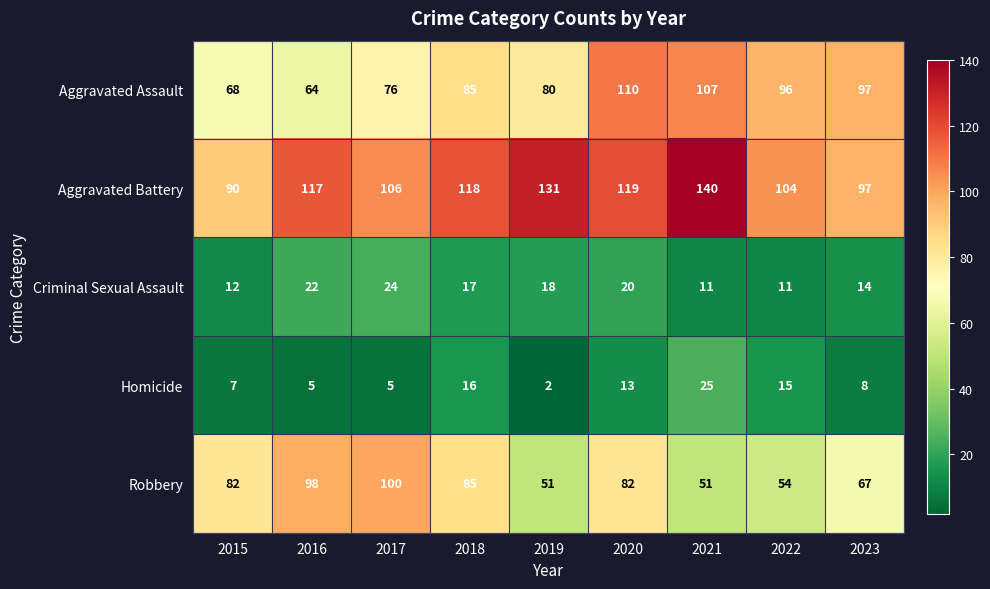

True or false: Aggravated Battery has a value of 24 at 2023.

False